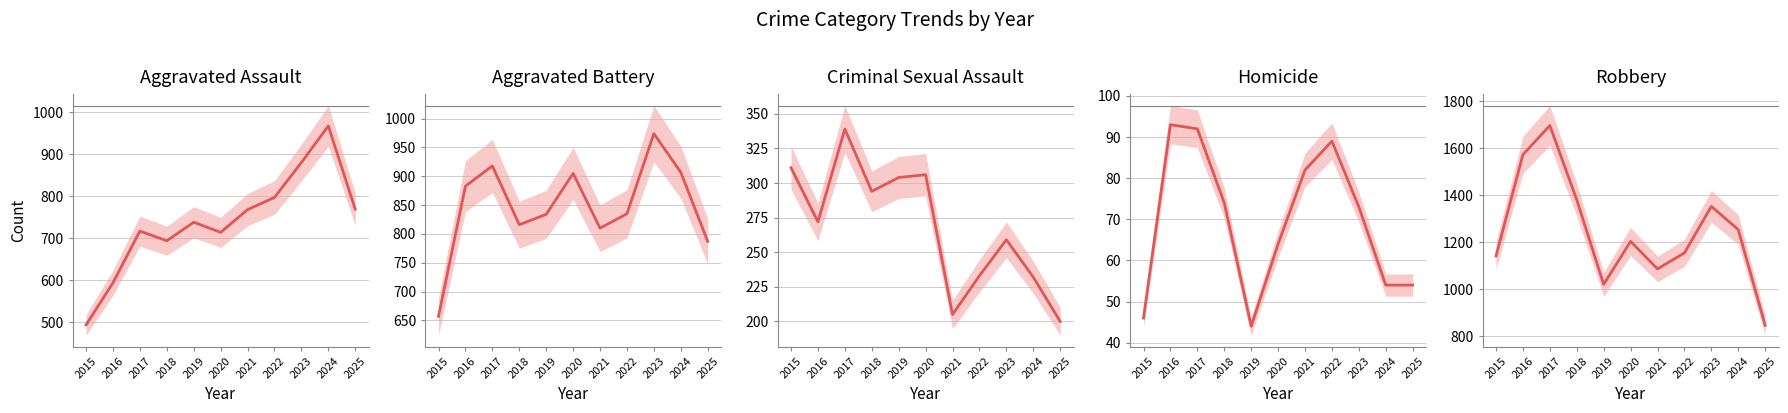

What is the difference between the second highest and minimum values in the Aggravated Assault series?

386